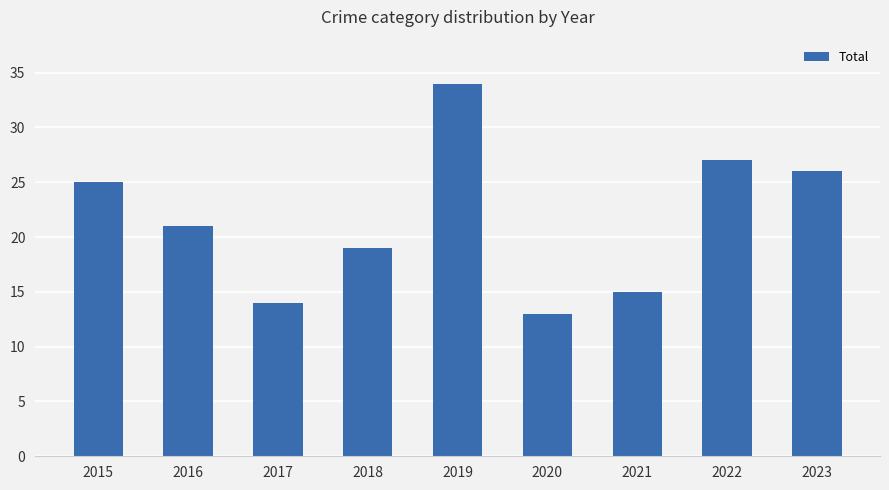

Are the bars horizontal?

No